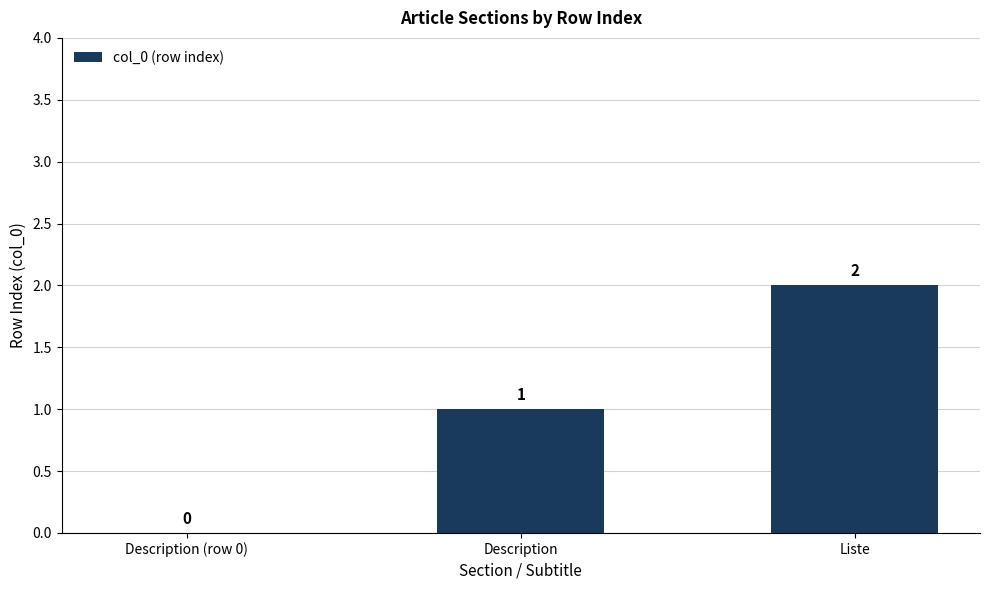

Which category has the highest value across all series?

Liste